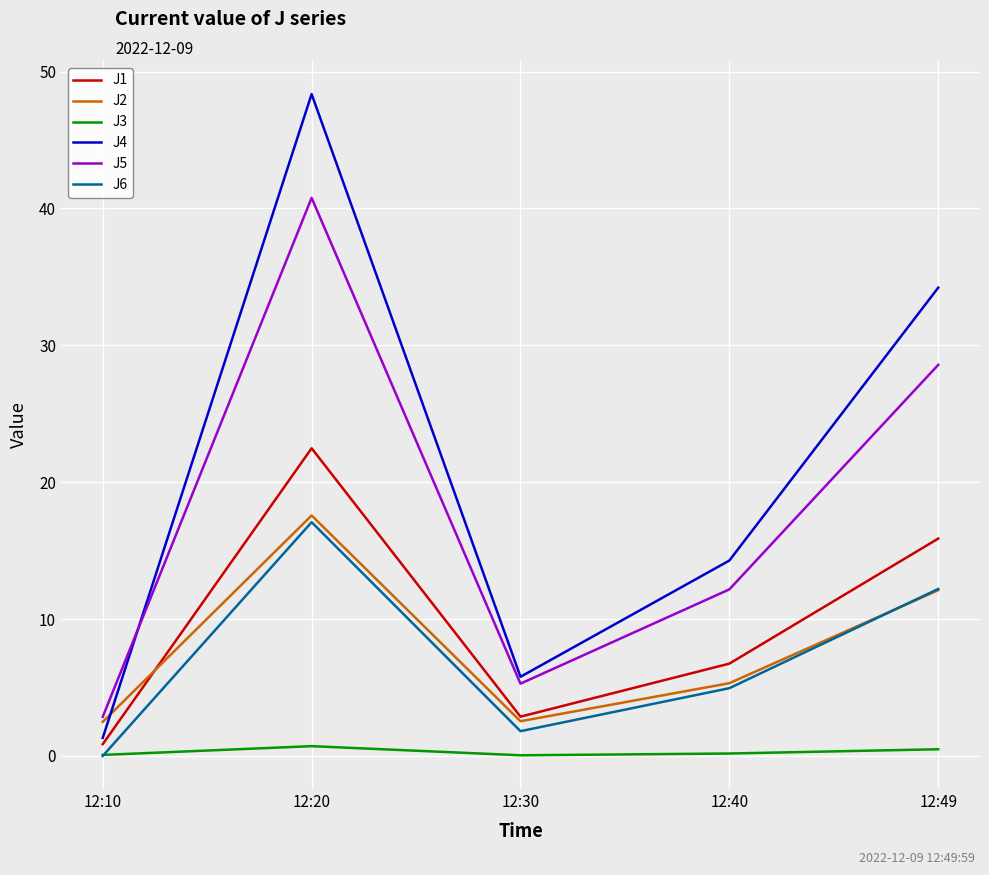

Between 12:20 and 12:30, which series saw the biggest shift?

J4